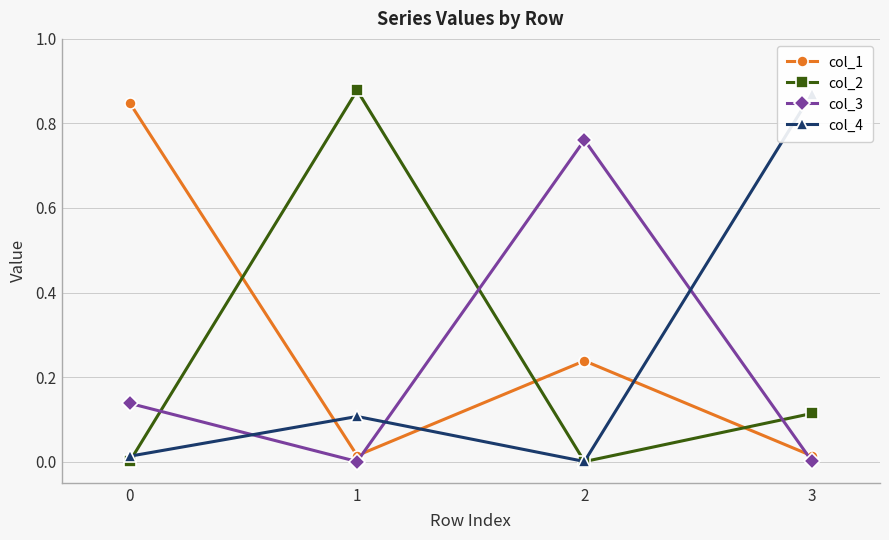

Rank the series by their maximum value, from lowest to highest.

col_3, col_1, col_4, col_2